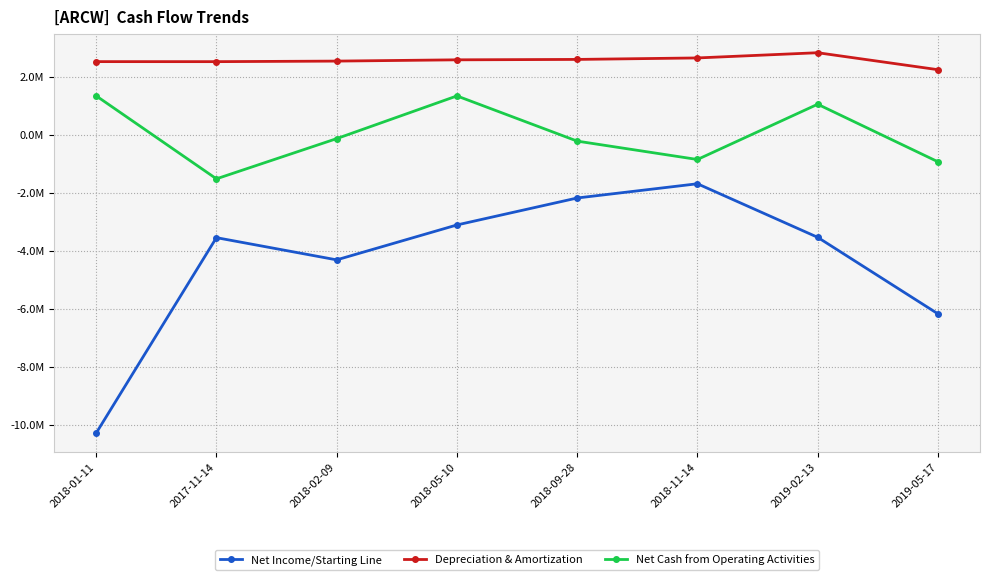

At which category is the sum across all series the highest?

2018-05-10